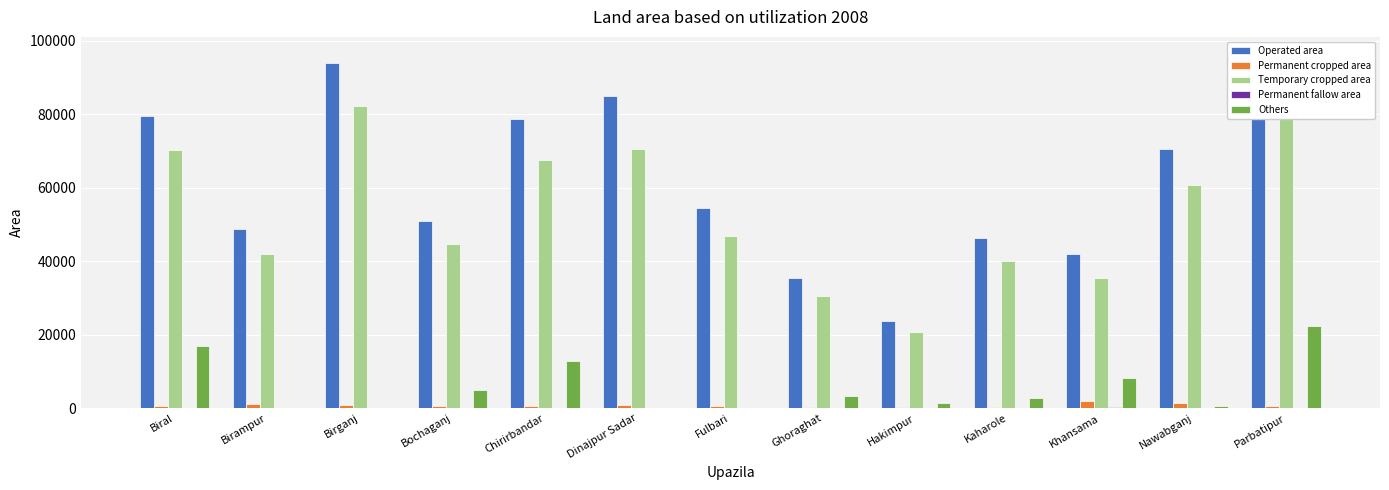

Which label corresponds to the smallest value in the chart?

Birganj